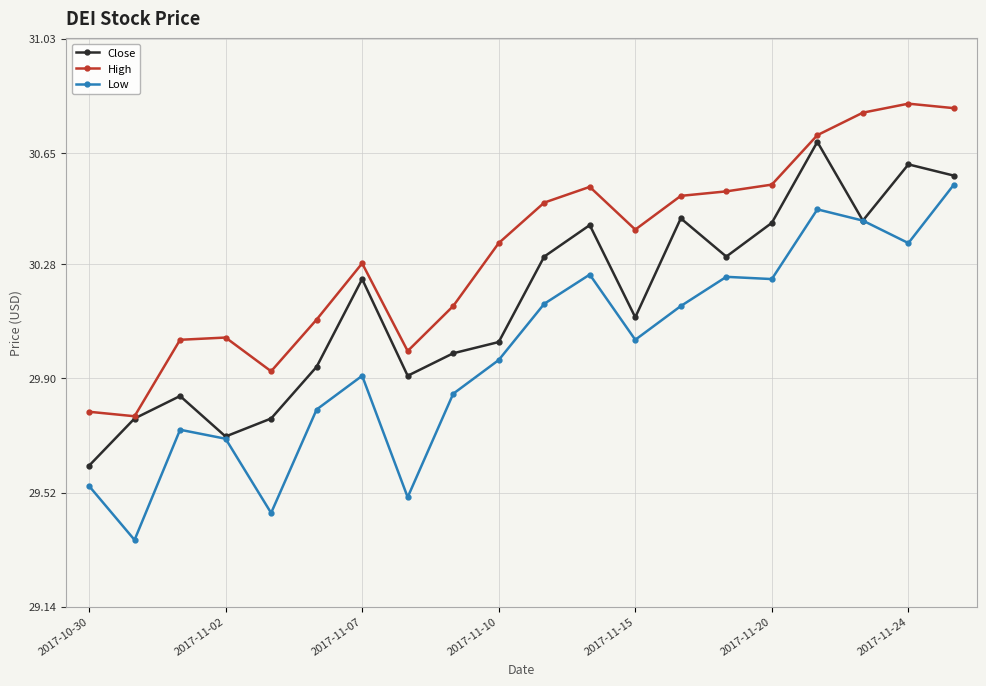

True or false: Low has more than 0 interior local peaks.

True